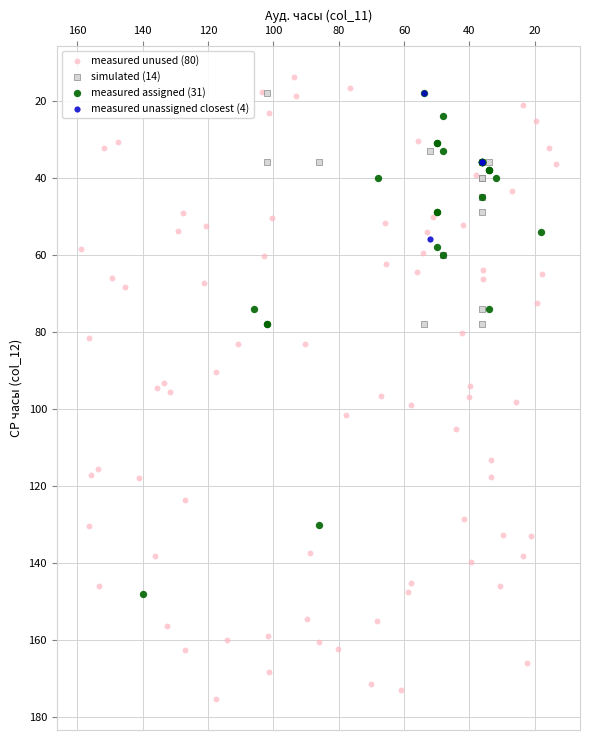

Which series reaches the maximum Y coordinate?

measured unused (80)